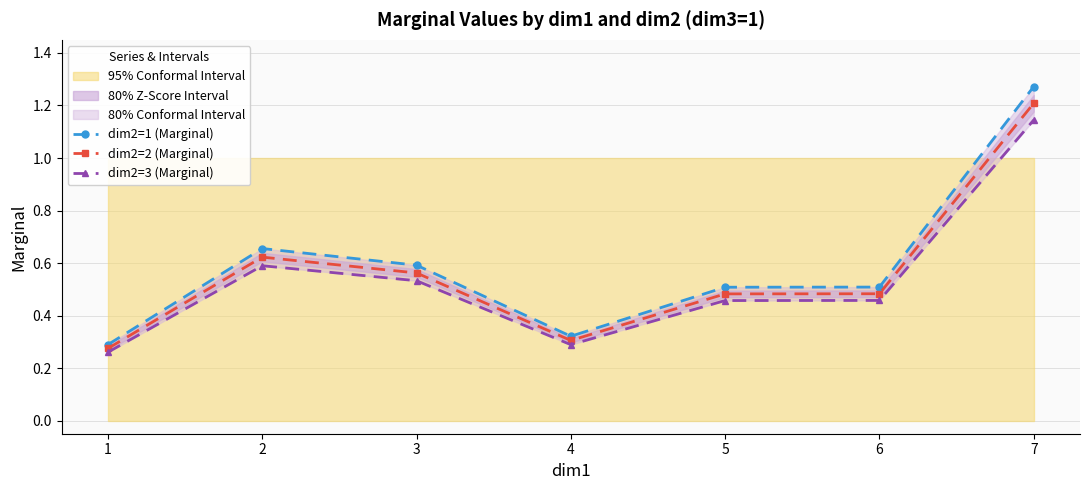

What is the value of the dim2=1 (Marginal) point at the 6th from the left?

0.5